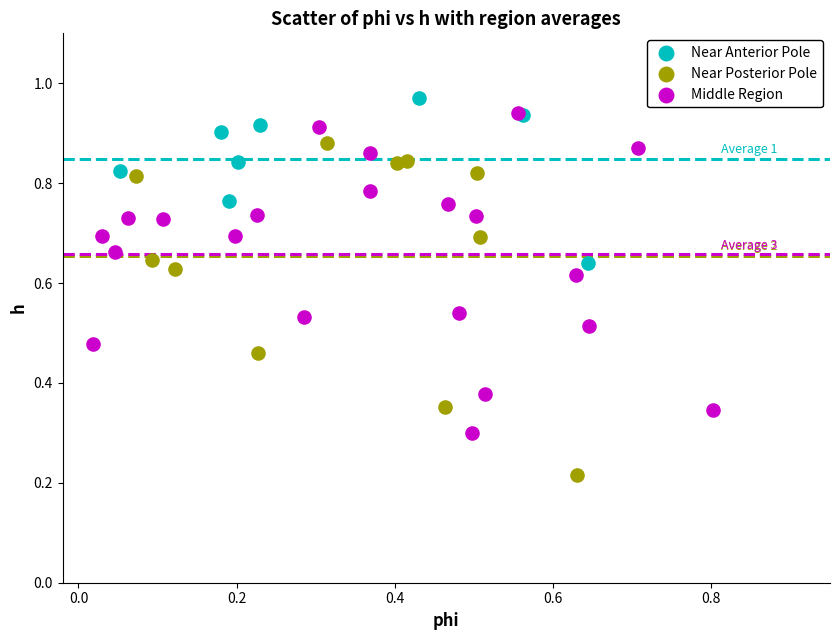

Which series contains the lowest Y value?

Near Posterior Pole